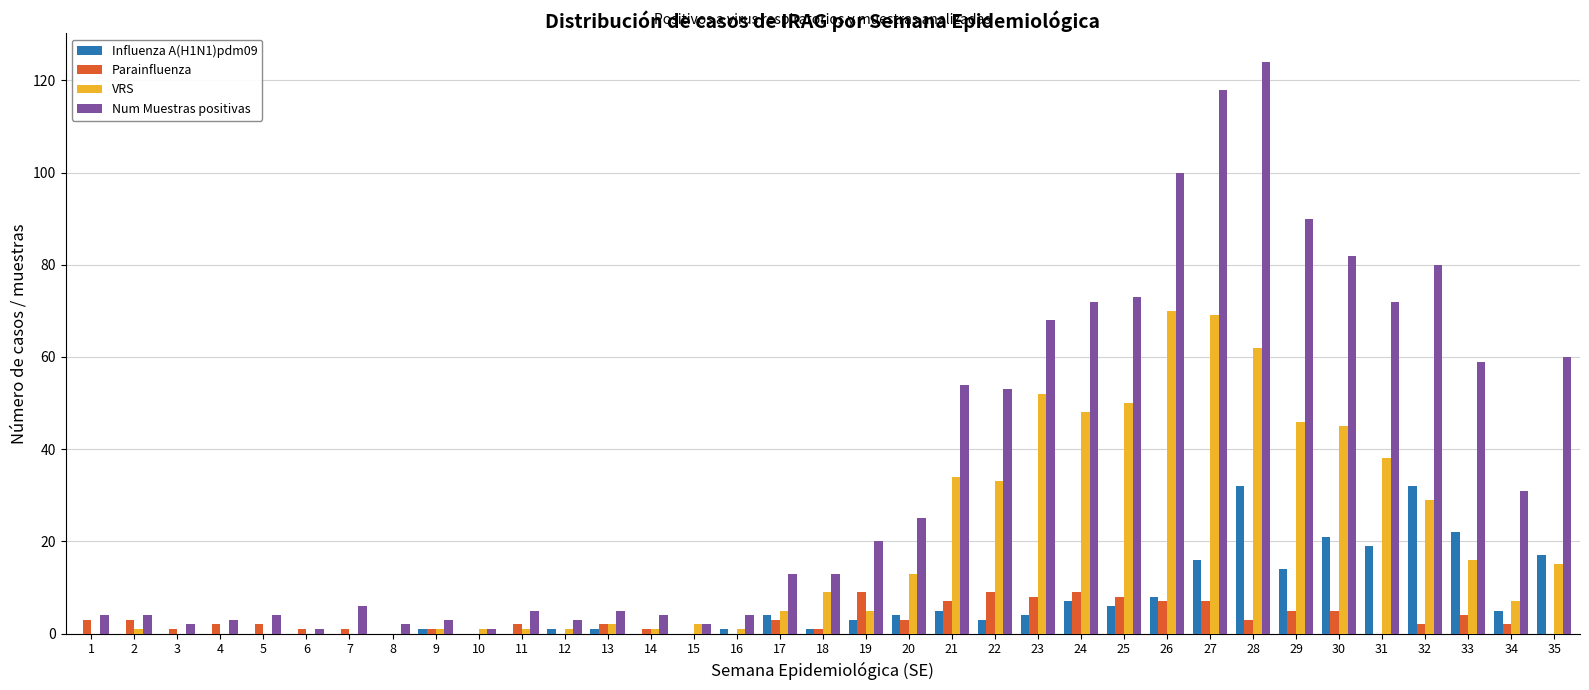

Which series has the widest spread of values?

Num Muestras positivas